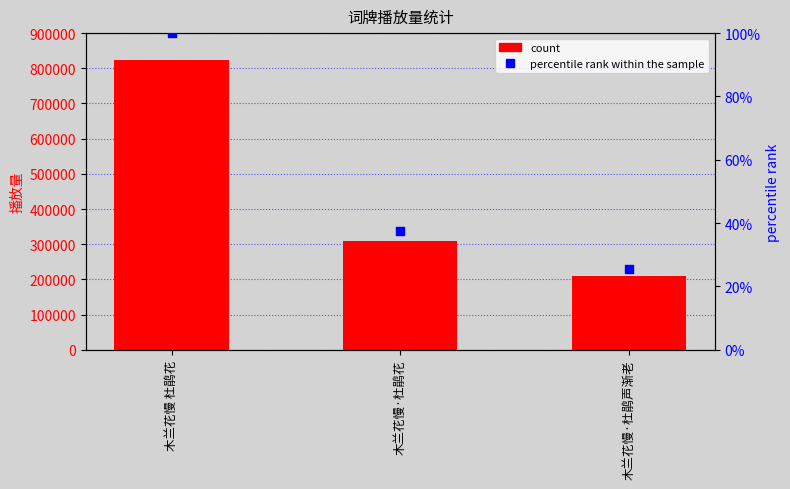

Which series contains the highest Y value?

col_0